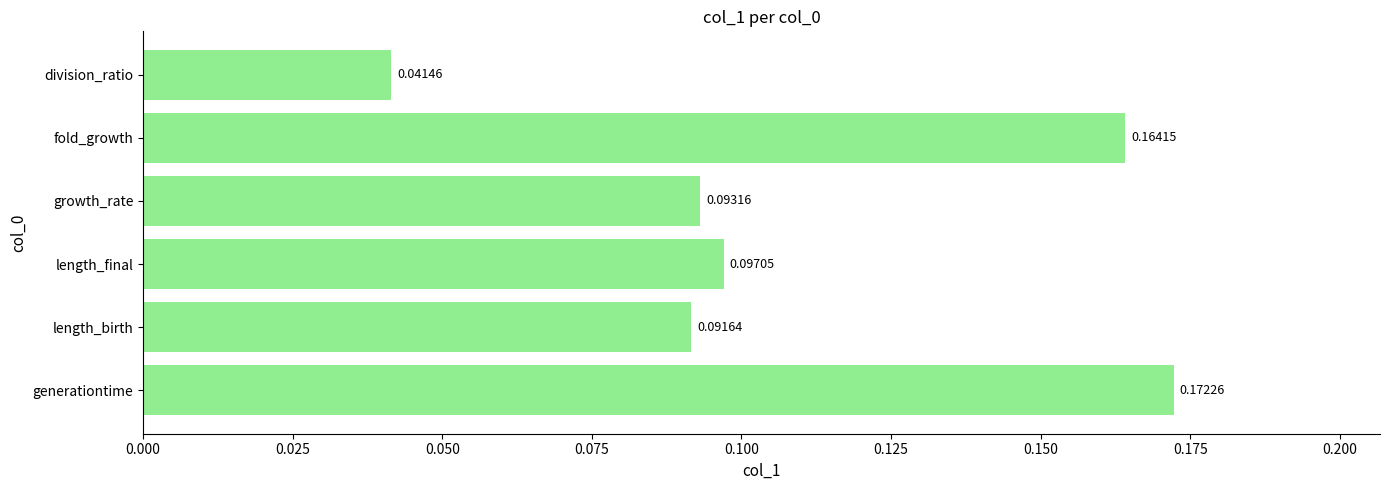

Which has a higher value, length_birth or length_final?

length_final